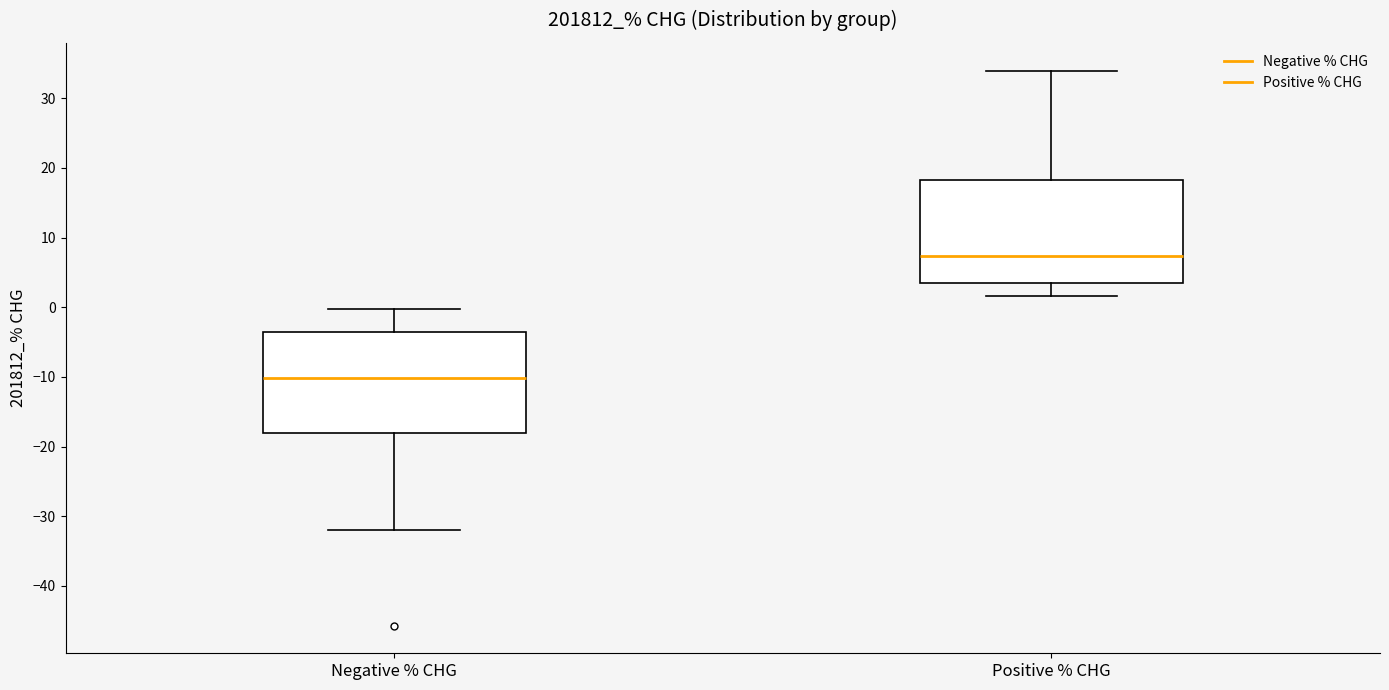

Reading left to right, transcribe this box plot: for each box, give where its median line is, the range the box spans, and where its two whiskers end, as read against the y-axis. The values are not printed on the chart, so give them approximately, as read against the axis.

Negative % CHG: median -10, box -18 to -4, whiskers -32 to 0
Positive % CHG: median 7, box 4 to 18, whiskers 2 to 34